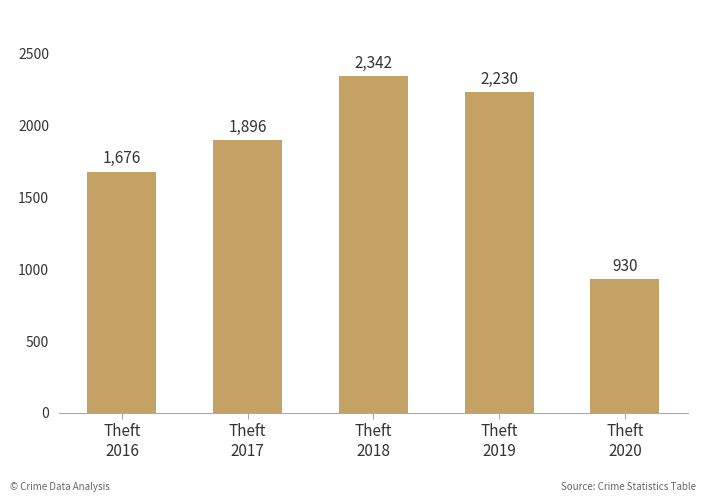

Where is the data nearest to the value 1636?

Theft
2016